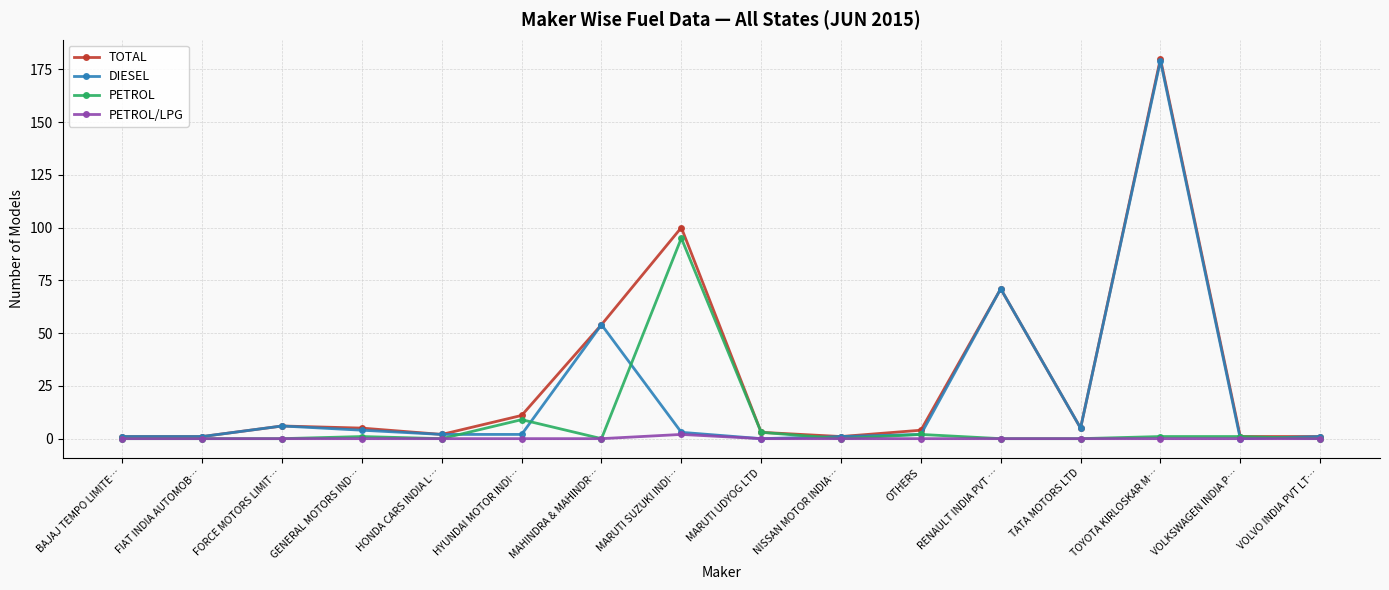

What is the total value across all series at RENAULT INDIA PVT …?

142